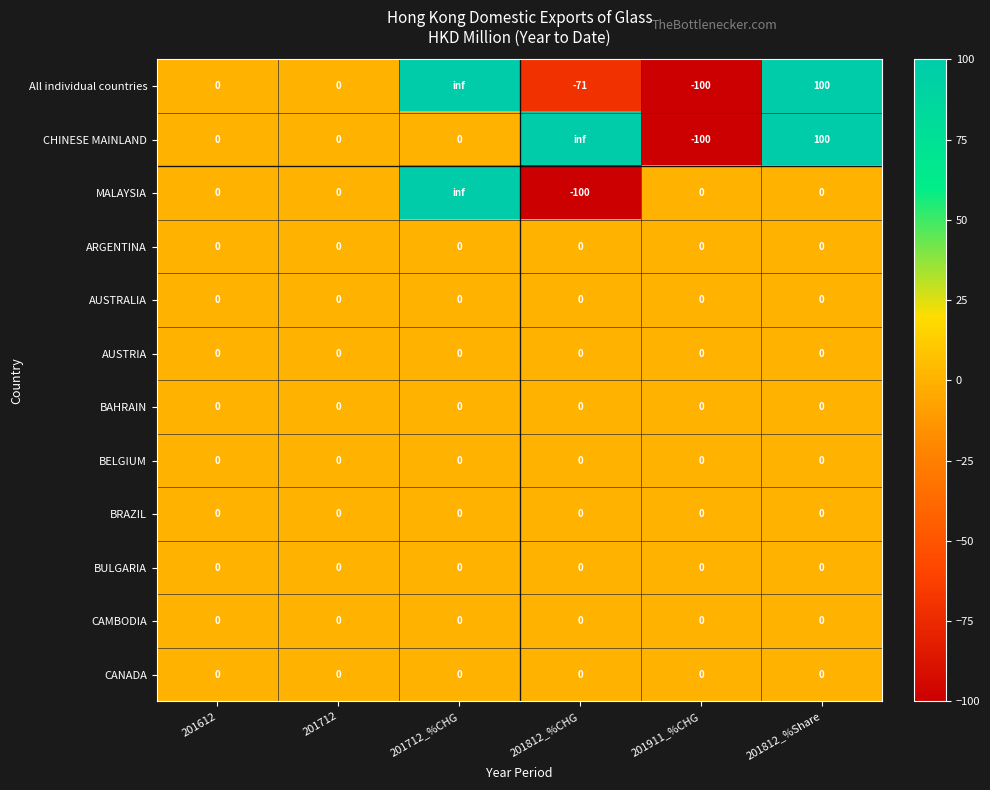

Is it true that BULGARIA equals 0.0 at 201712_%CHG?

True